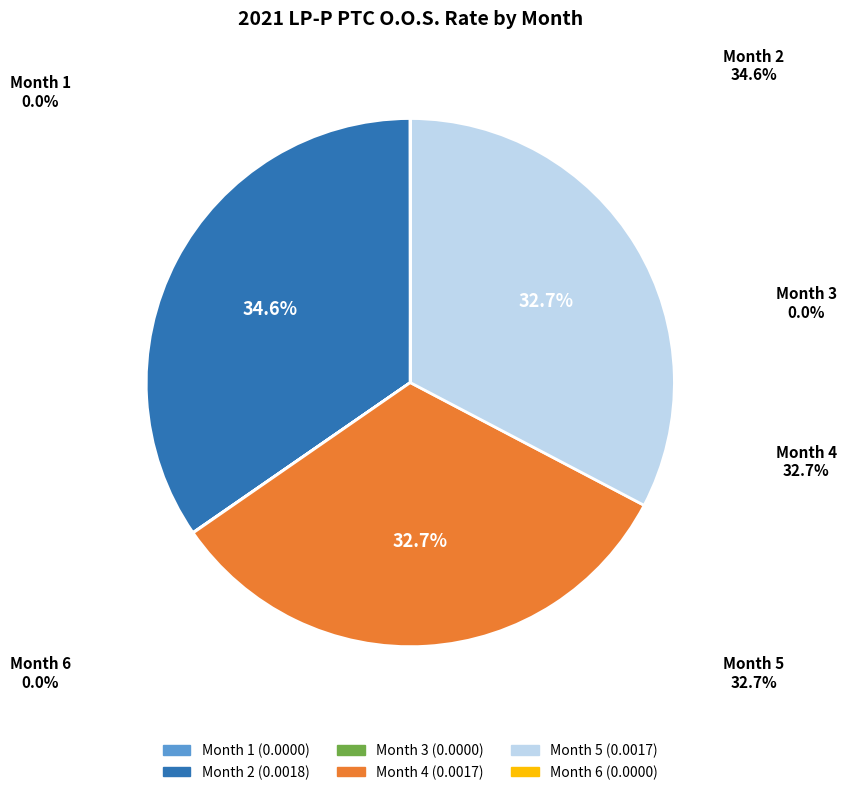

True or false: 6 accounts for 1% of the total.

False